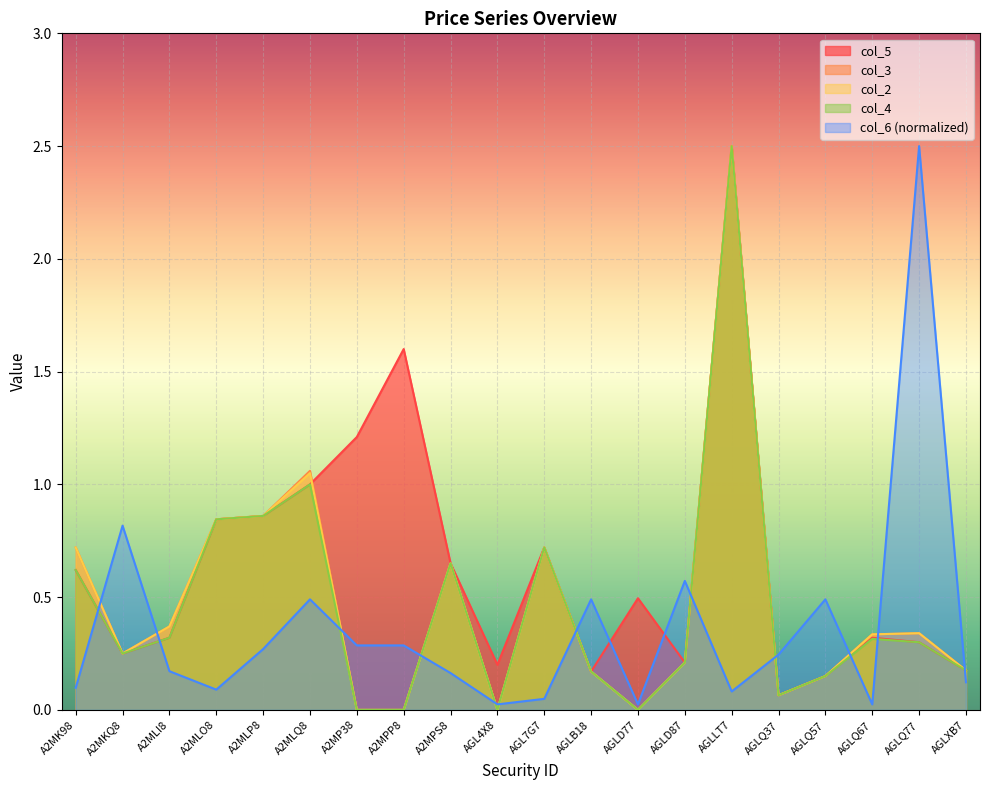

How many positive values does the col_4 series have?

16